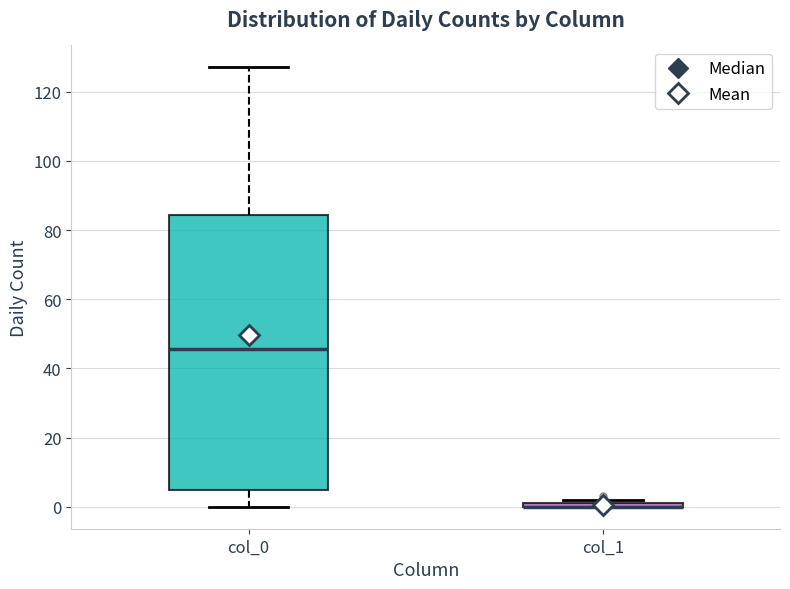

Where does the lower whisker of the box for col_0 end on the y-axis? The values are not printed on the chart, so give them approximately, as read against the axis.

0